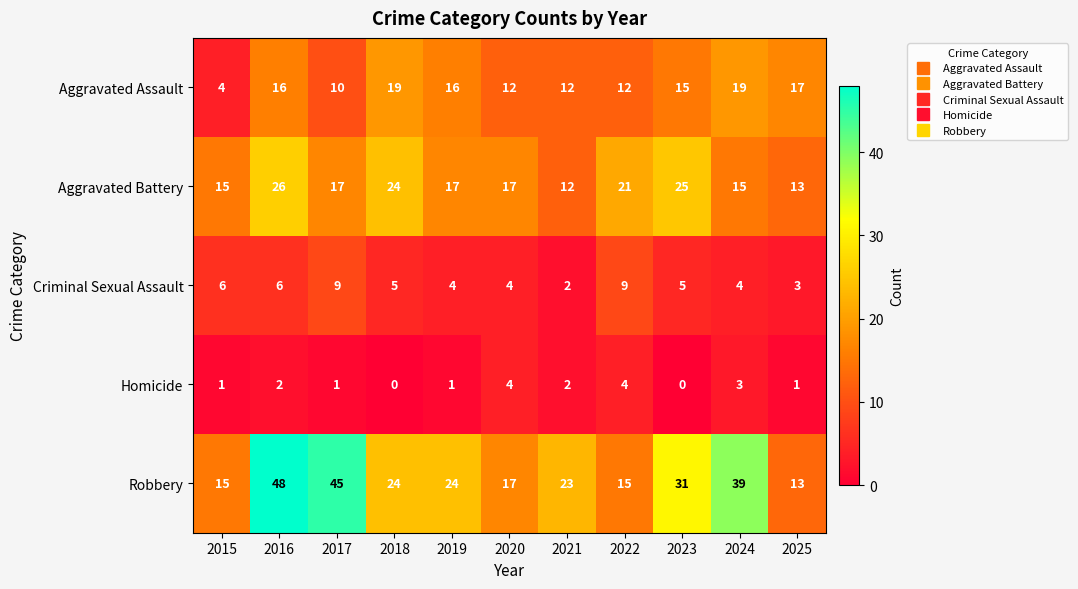

True or false: Homicide has a value of 3 at 2024.

True